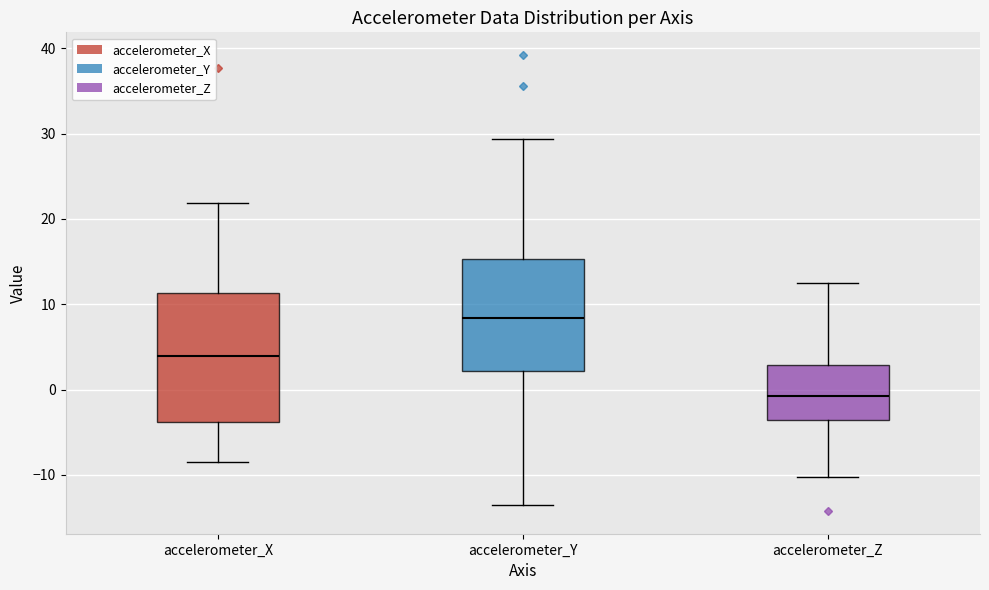

Which box has the lowest median line?

accelerometer_Z